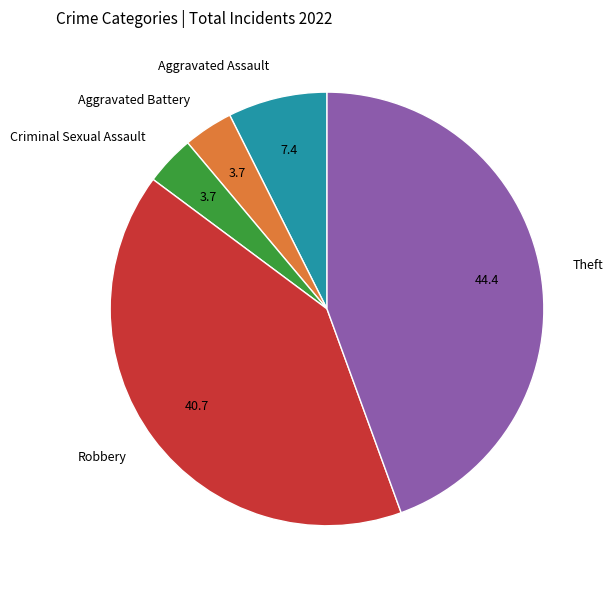

The Aggravated Assault slice represents 7% of the pie. True or false?

True